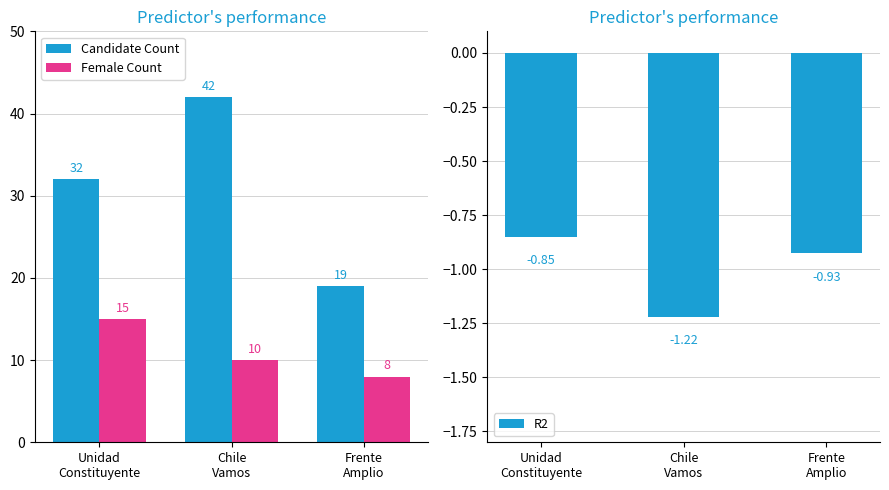

Is it true that R2 equals -1.5 at Unidad
Constituyente?

False